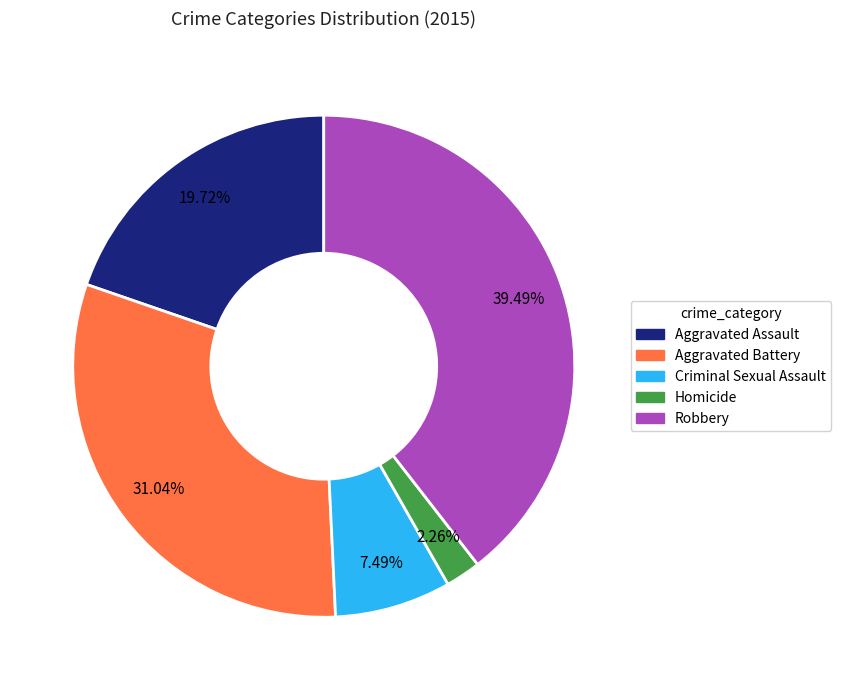

To the nearest percent, what is the combined percentage of Criminal Sexual Assault and Robbery?

47%